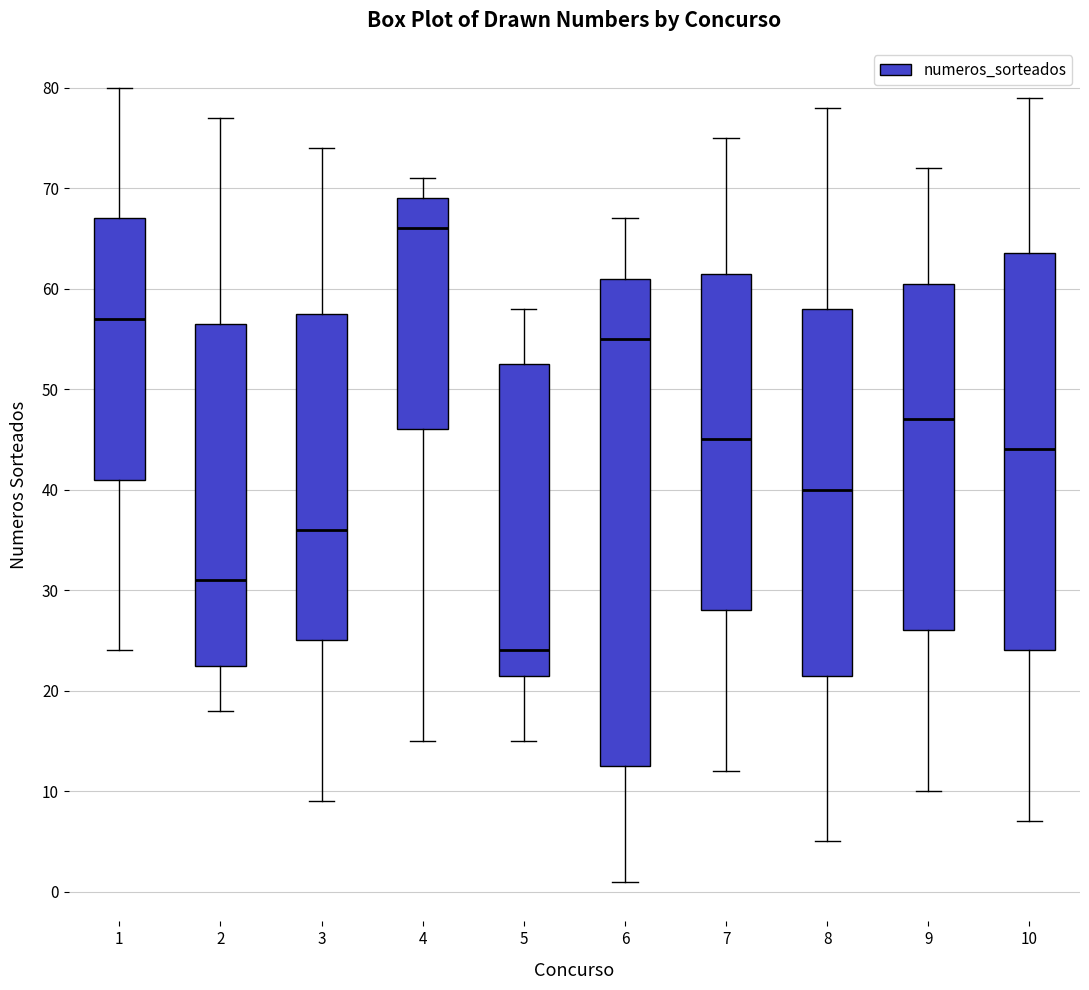

Reading left to right, read every box against the y-axis: the position of its median line, the range the box covers, and the ends of its whiskers. The values are not printed on the chart, so give them approximately, as read against the axis.

1: median 57, box 41 to 67, whiskers 24 to 80
2: median 31, box 23 to 57, whiskers 18 to 77
3: median 36, box 25 to 58, whiskers 9 to 74
4: median 66, box 46 to 69, whiskers 15 to 71
5: median 24, box 22 to 53, whiskers 15 to 58
6: median 55, box 13 to 61, whiskers 1 to 67
7: median 45, box 28 to 62, whiskers 12 to 75
8: median 40, box 22 to 58, whiskers 5 to 78
9: median 47, box 26 to 61, whiskers 10 to 72
10: median 44, box 24 to 64, whiskers 7 to 79